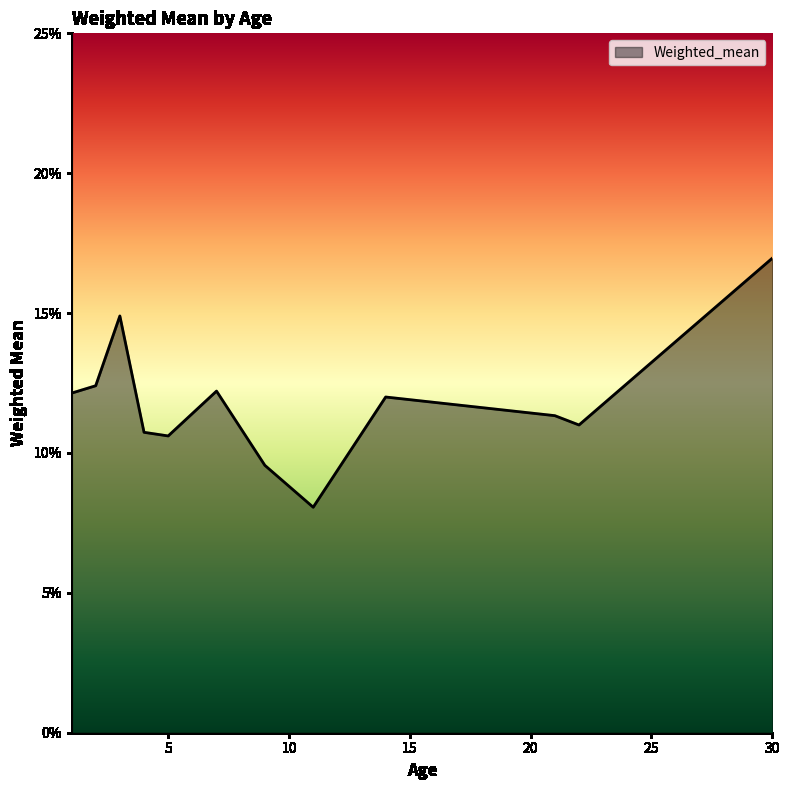

Reading left to right, transcribe all the data shown in this chart.

1=0.1	2=0.1	3=0.1	4=0.1	5=0.1	7=0.1	9=0.1	11=0.1	14=0.1	21=0.1	22=0.1	30=0.2